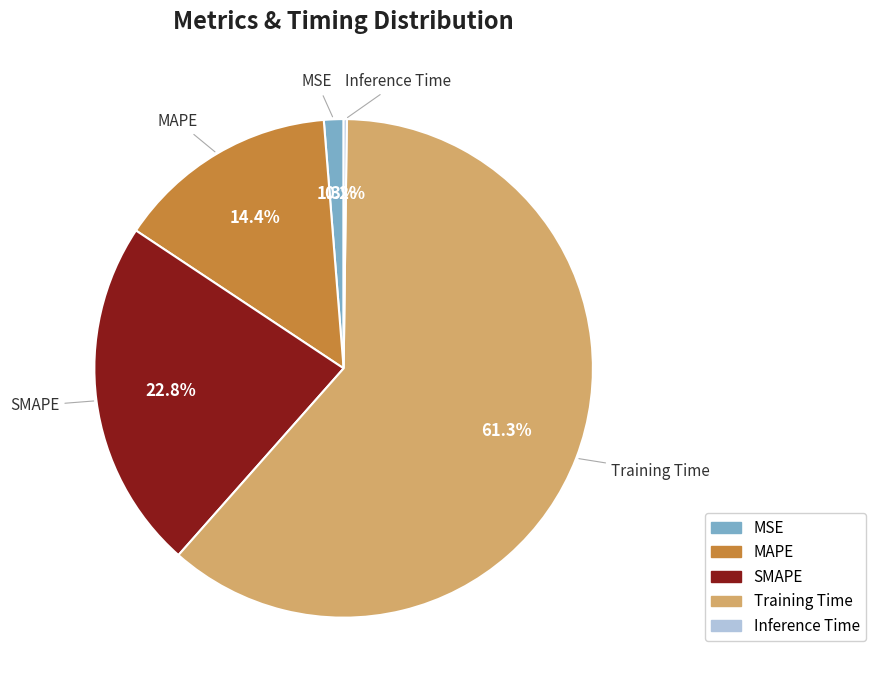

To the nearest percent, what percentage of the pie is SMAPE?

23%